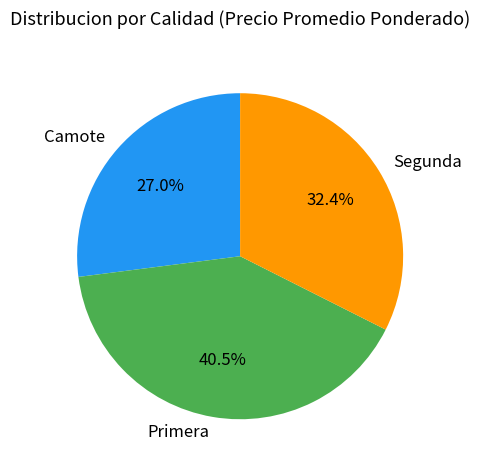

To the nearest percent, what is the average slice percentage?

33%